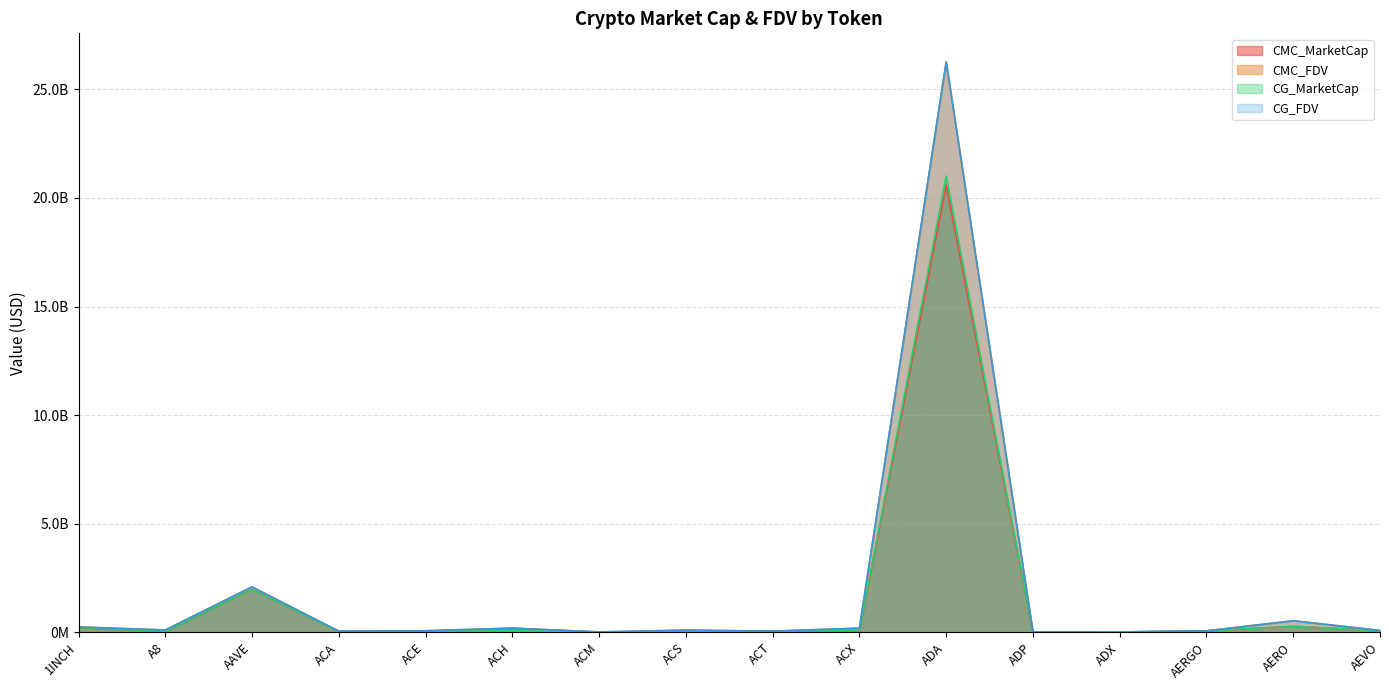

At which label does CG_FDV first exceed 98509188?

1INCH